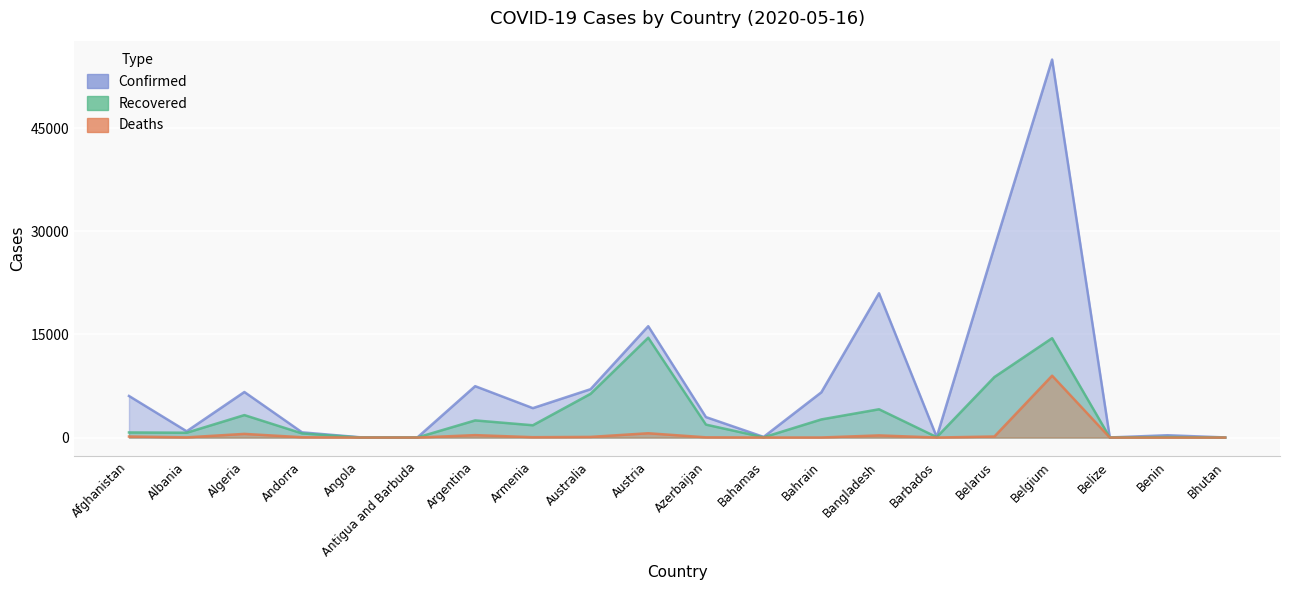

True or false: Confirmed and Recovered cross at least once.

False